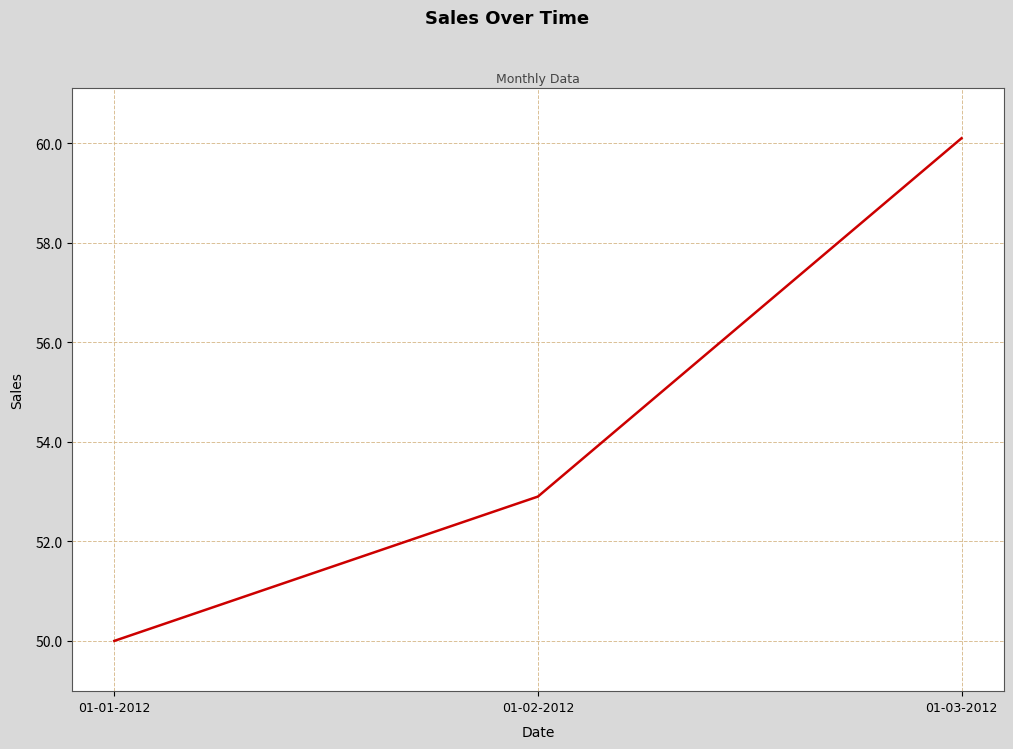

Between 01-02-2012 and 01-01-2012, which is larger?

01-02-2012